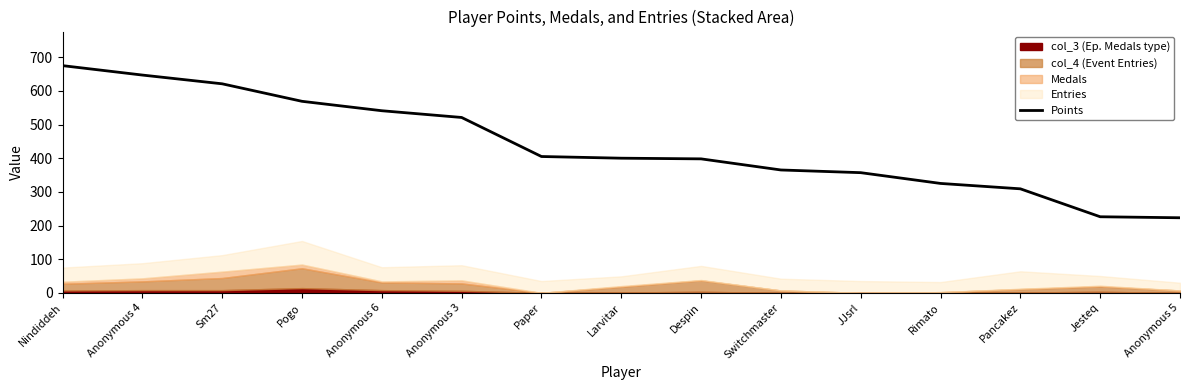

At which label is the value closest to 449?

Paper